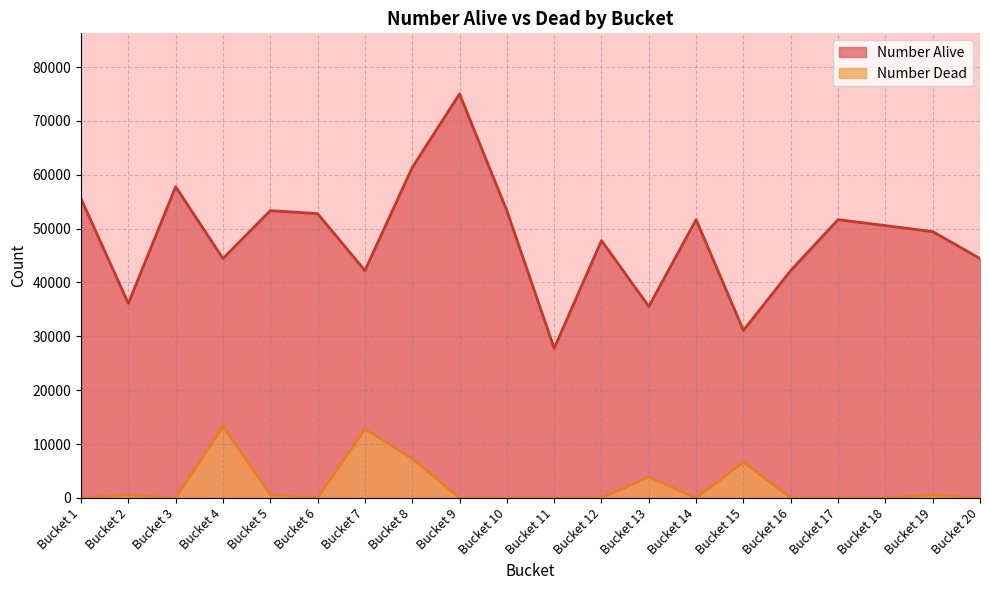

How many lines are shown in the chart?

2